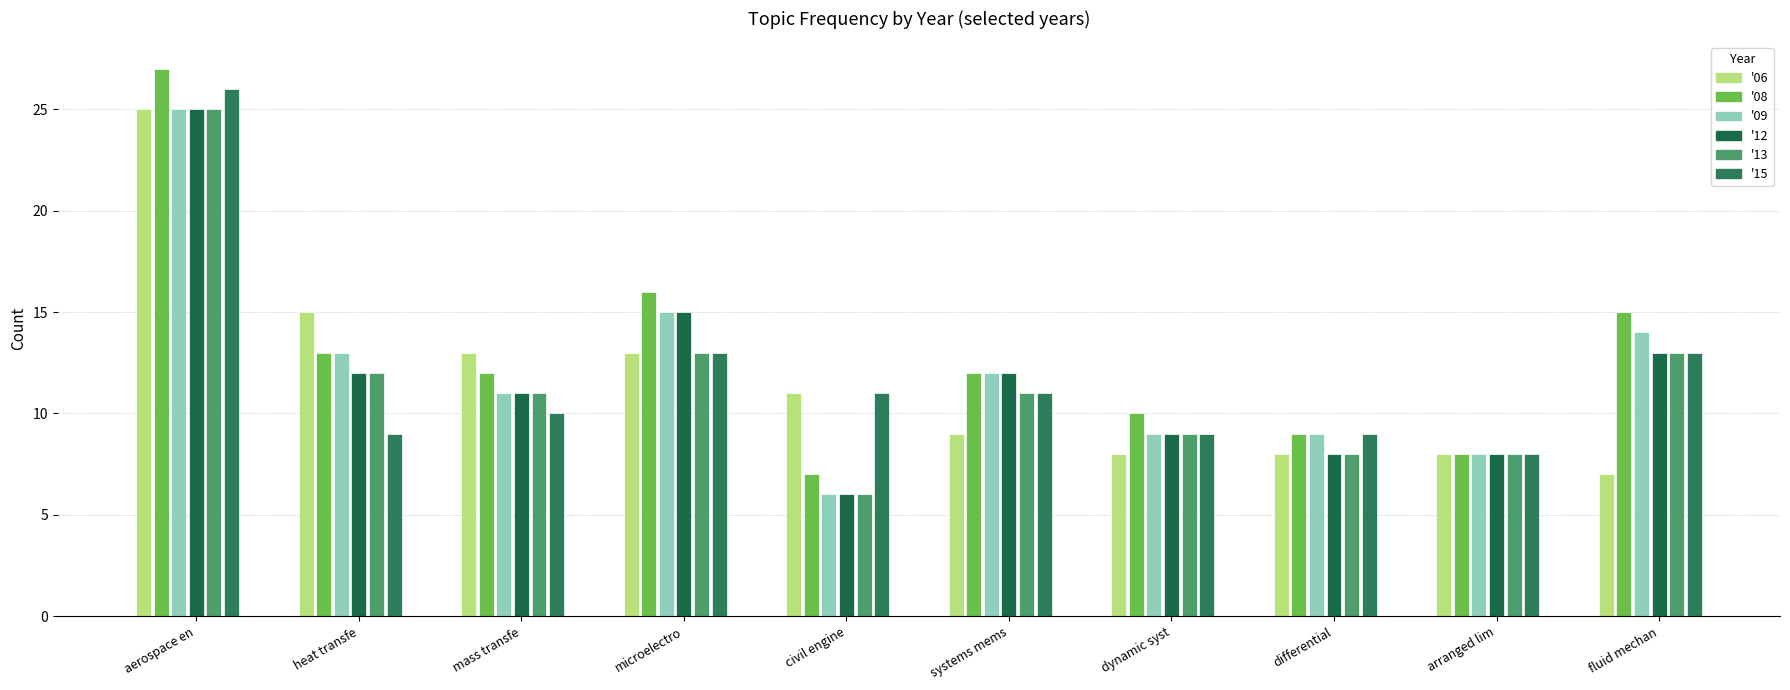

Reading left to right, list all the values displayed in this chart.

06: 25	15	13	13	11	9	8	8	8	7
08: 27	13	12	16	7	12	10	9	8	15
09: 25	13	11	15	6	12	9	9	8	14
12: 25	12	11	15	6	12	9	8	8	13
13: 25	12	11	13	6	11	9	8	8	13
15: 26	9	10	13	11	11	9	9	8	13